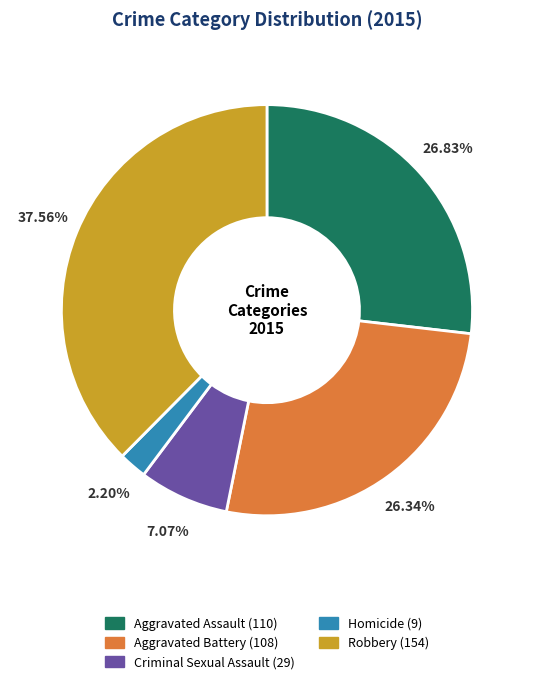

To the nearest percent, what is the difference between the largest and smallest slice percentages?

35%